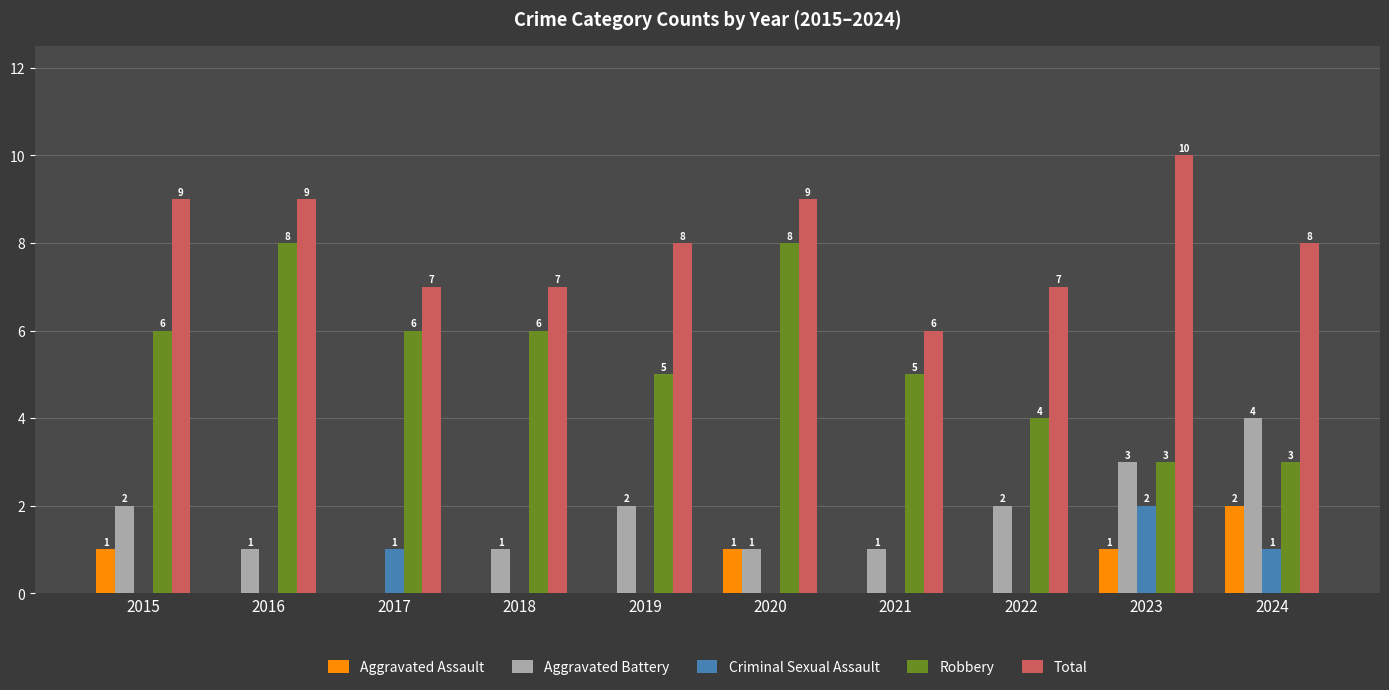

Reading left to right, what are all the values shown in this chart?

Aggravated Assault: 2015=1	2016=0	2017=0	2018=0	2019=0	2020=1	2021=0	2022=0	2023=1	2024=2
Aggravated Battery: 2015=2	2016=1	2017=0	2018=1	2019=2	2020=1	2021=1	2022=2	2023=3	2024=4
Criminal Sexual Assault: 2015=0	2016=0	2017=1	2018=0	2019=0	2020=0	2021=0	2022=0	2023=2	2024=1
Robbery: 2015=6	2016=8	2017=6	2018=6	2019=5	2020=8	2021=5	2022=4	2023=3	2024=3
Total: 2015=9	2016=9	2017=7	2018=7	2019=8	2020=9	2021=6	2022=7	2023=10	2024=8